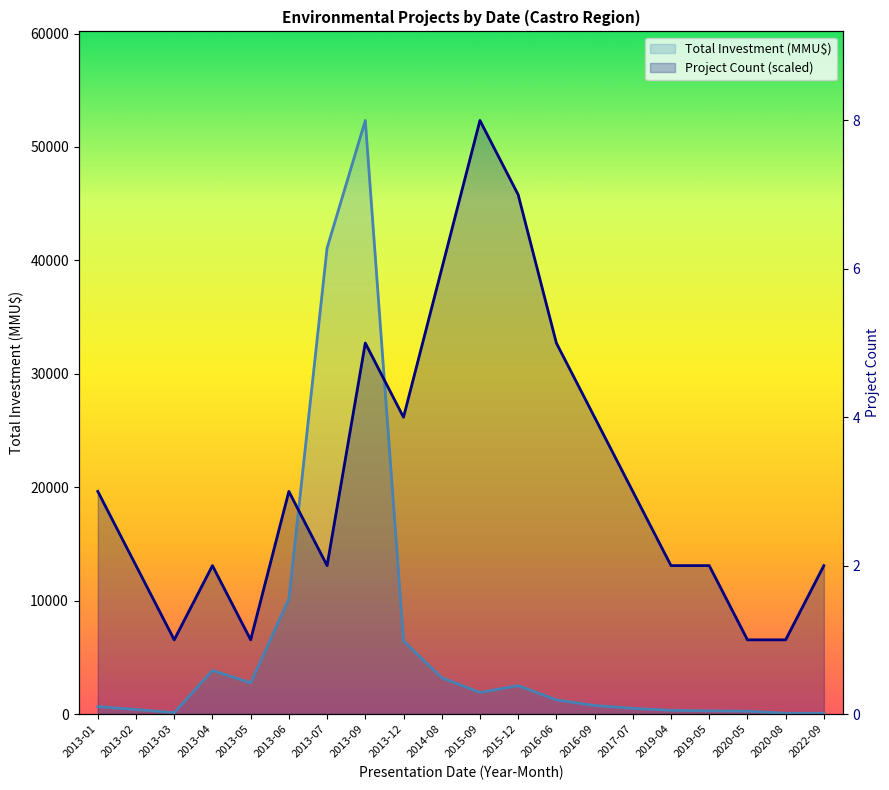

At which label does Total Investment (MMU$) reach its minimum?

2020-08